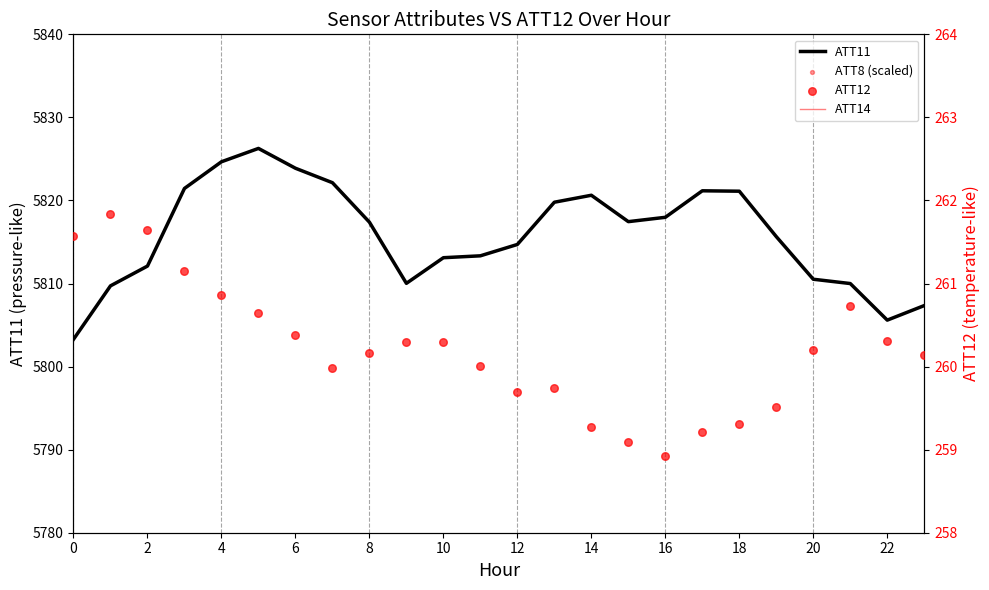

Which series has the largest Y range (max minus min)?

ATT8 (scaled)